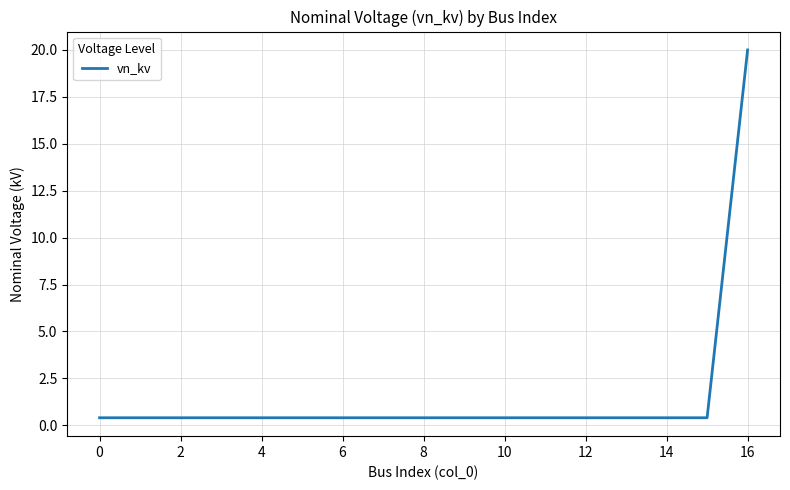

How many lines are shown in the chart?

1